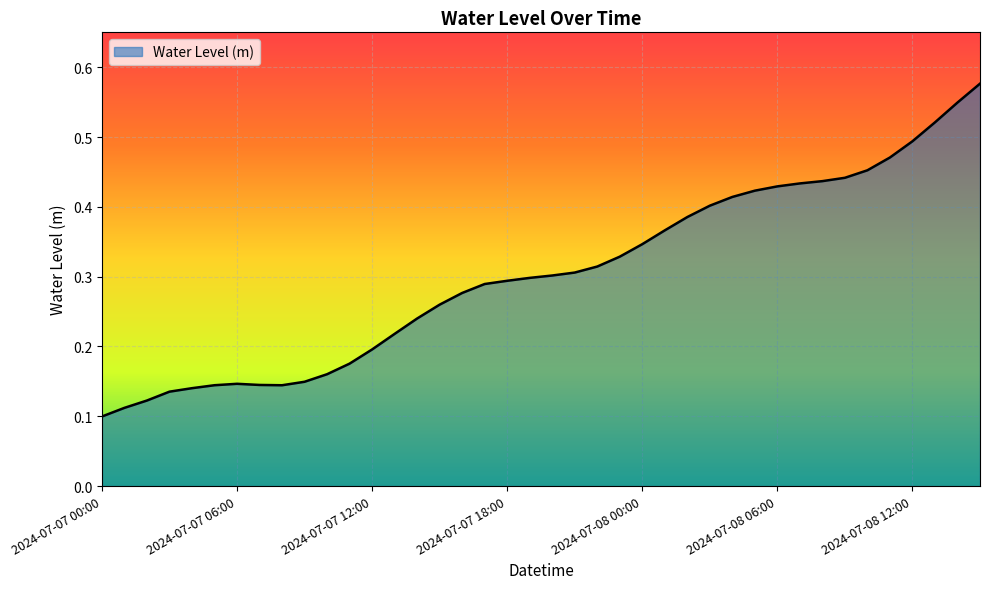

Reading left to right, what are all the values shown in this chart?

0.1	0.1	0.1	0.1	0.1	0.1	0.1	0.1	0.1	0.1	0.2	0.2	0.2	0.2	0.2	0.3	0.3	0.3	0.3	0.3	0.3	0.3	0.3	0.3	0.3	0.4	0.4	0.4	0.4	0.4	0.4	0.4	0.4	0.4	0.5	0.5	0.5	0.5	0.5	0.6